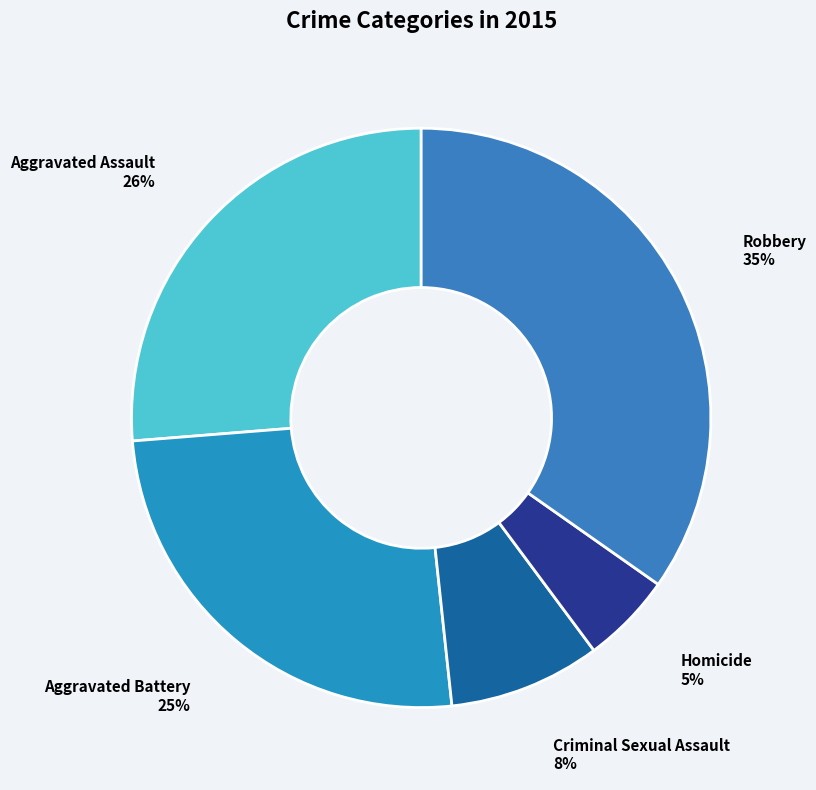

Is there any slice that represents more than half of the pie?

No